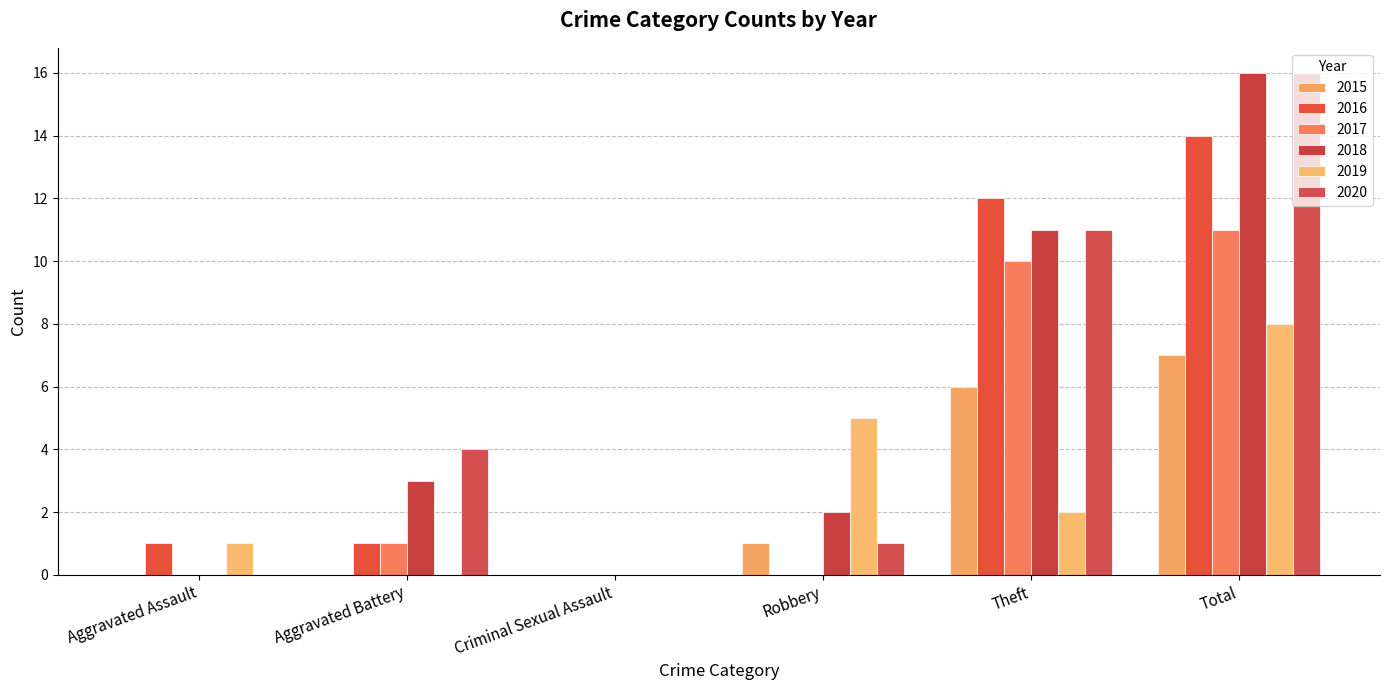

Is it true that 2015 equals 2 at Robbery?

False